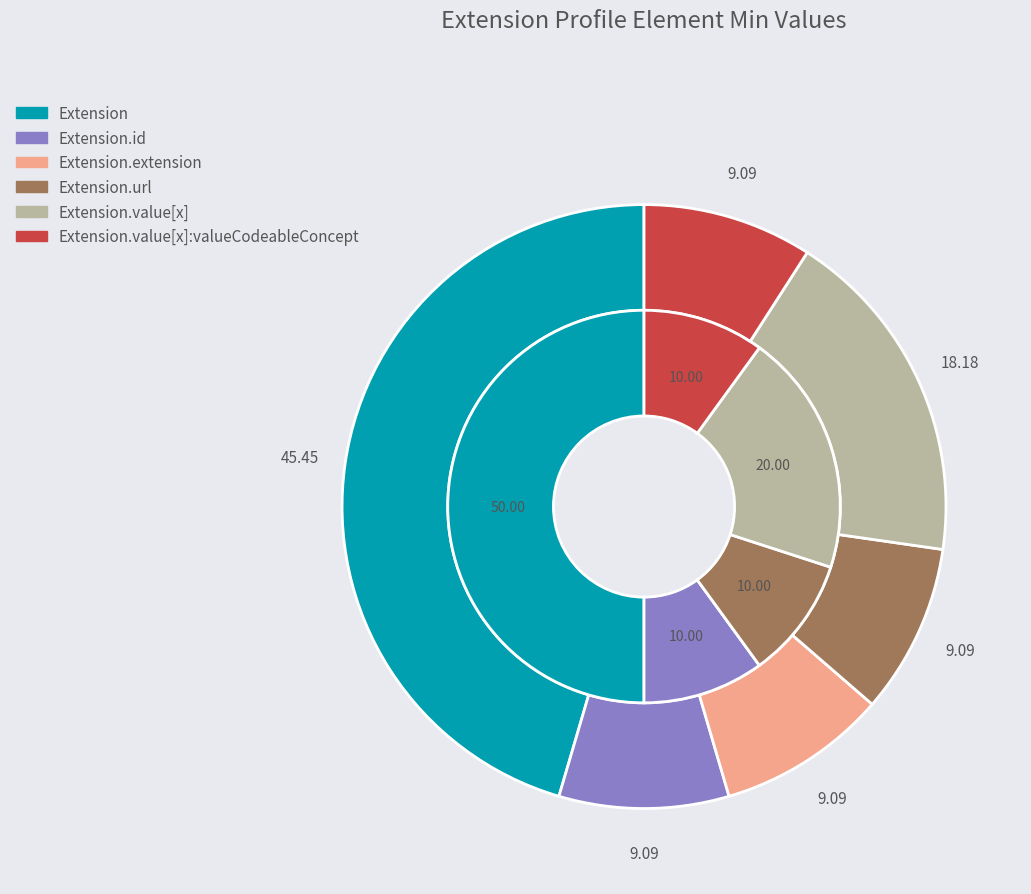

Combined, do Extension and Extension.url account for over 50%?

Yes